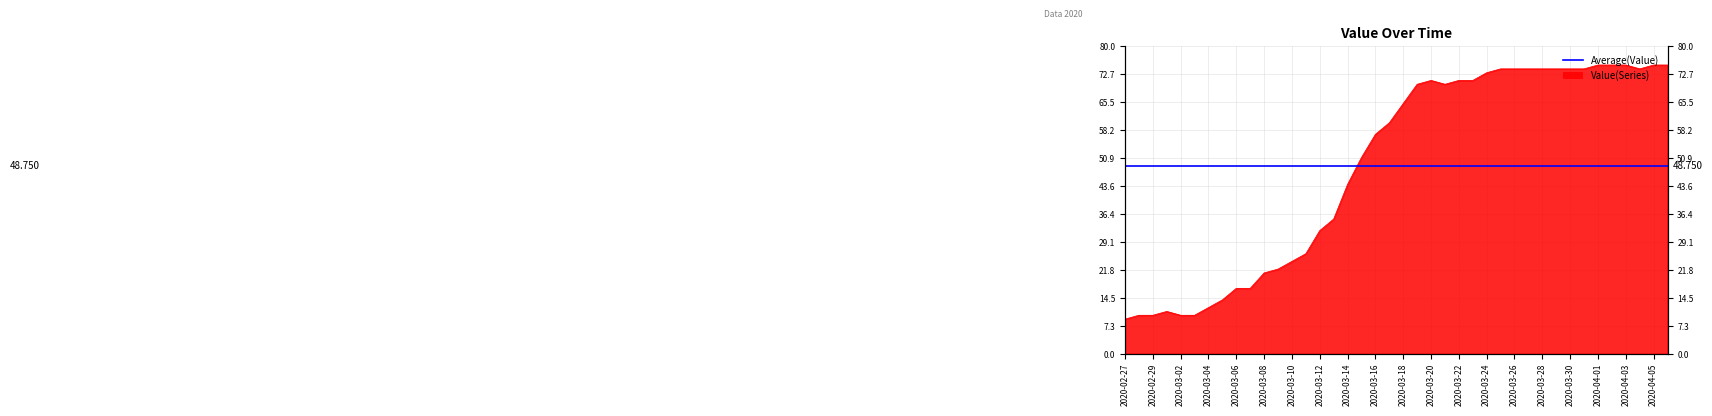

Where does the data first go above 65?

2020-03-19